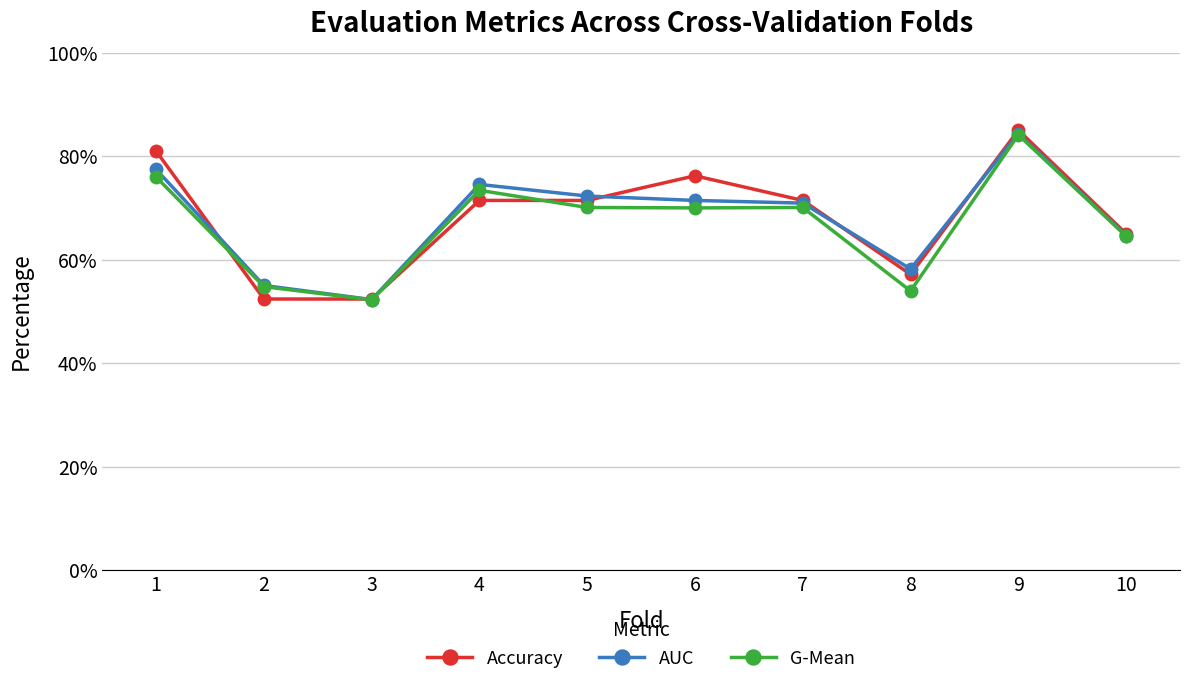

List the series in order of their peak value, highest first.

Accuracy, AUC, G-Mean